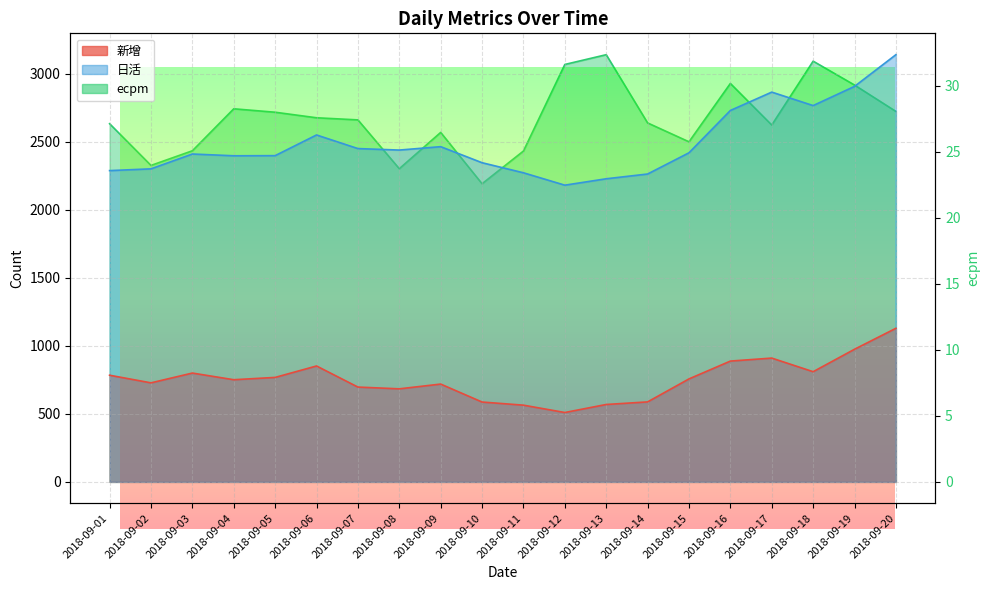

Does the chart have visible grid lines?

Yes